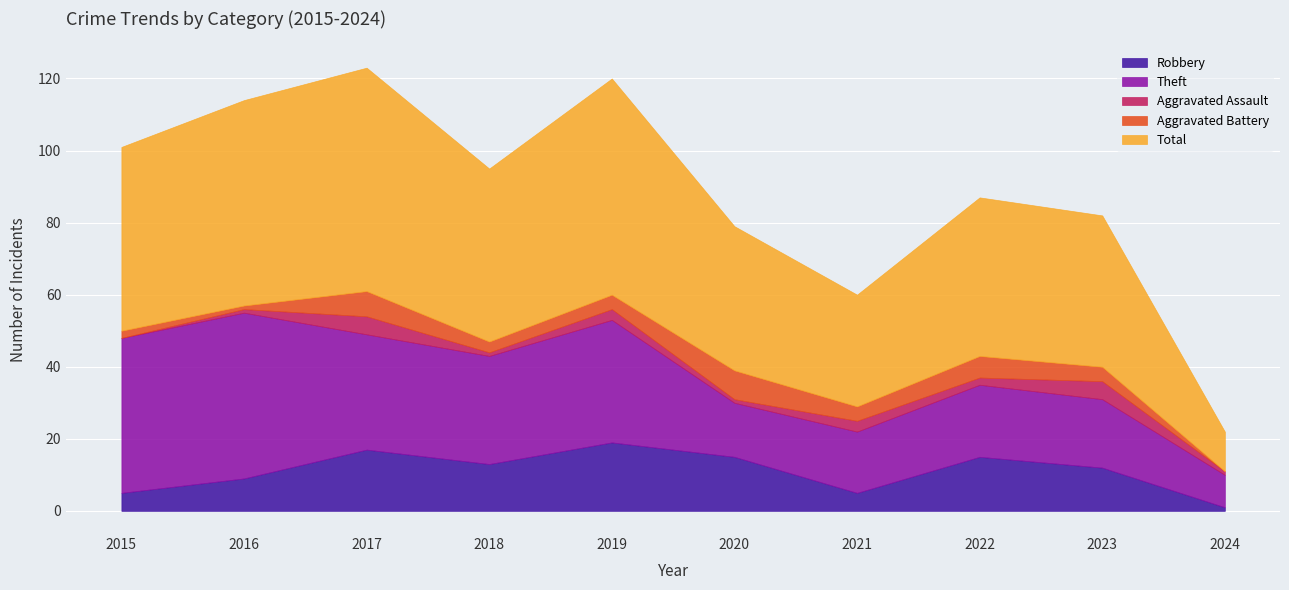

What is the minimum value for Theft?

9